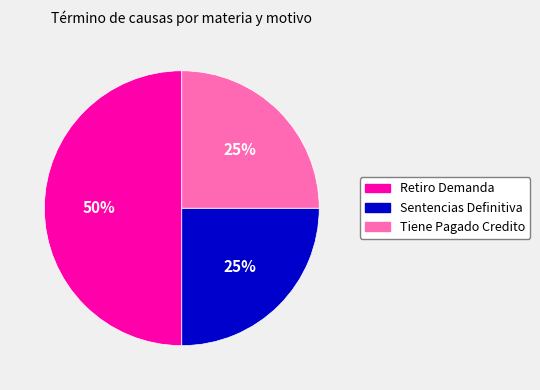

Approximately how many times larger is the value at Tiene Pagado Credito compared to Sentencias Definitiva?

1.0